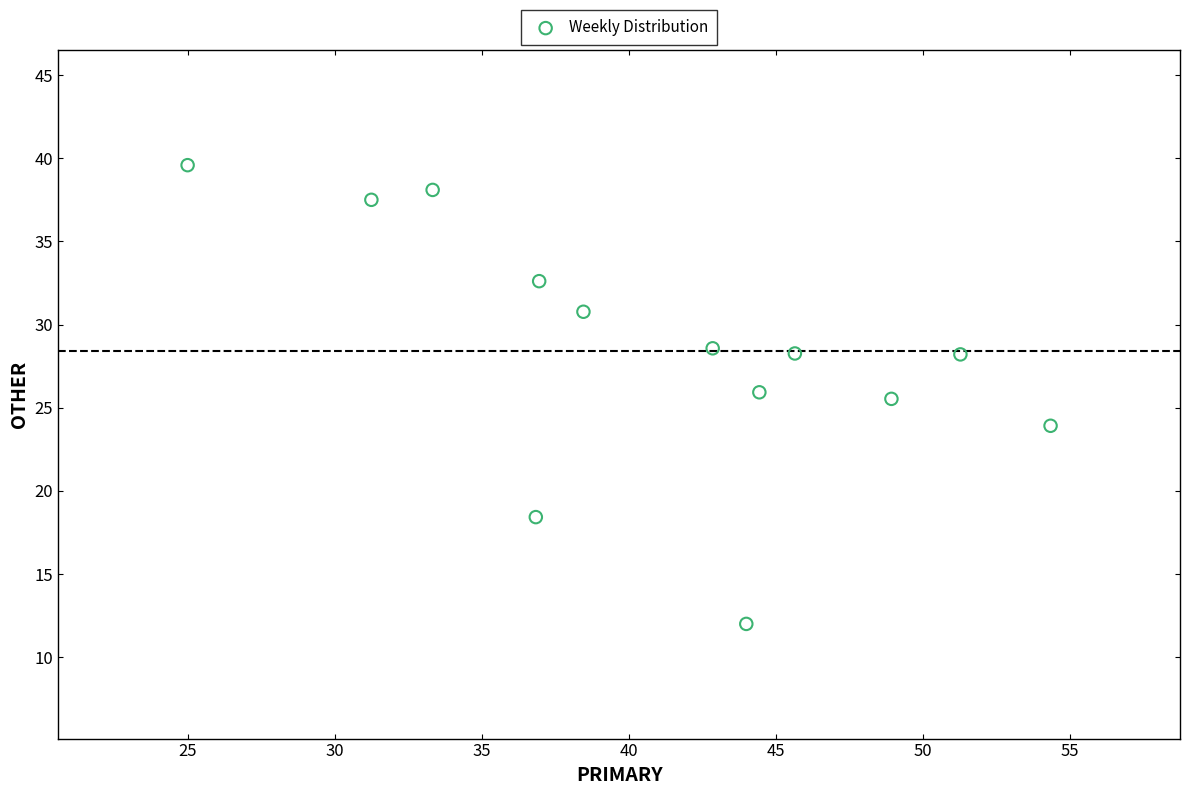

What is the range of Y values (max minus min)?

27.6